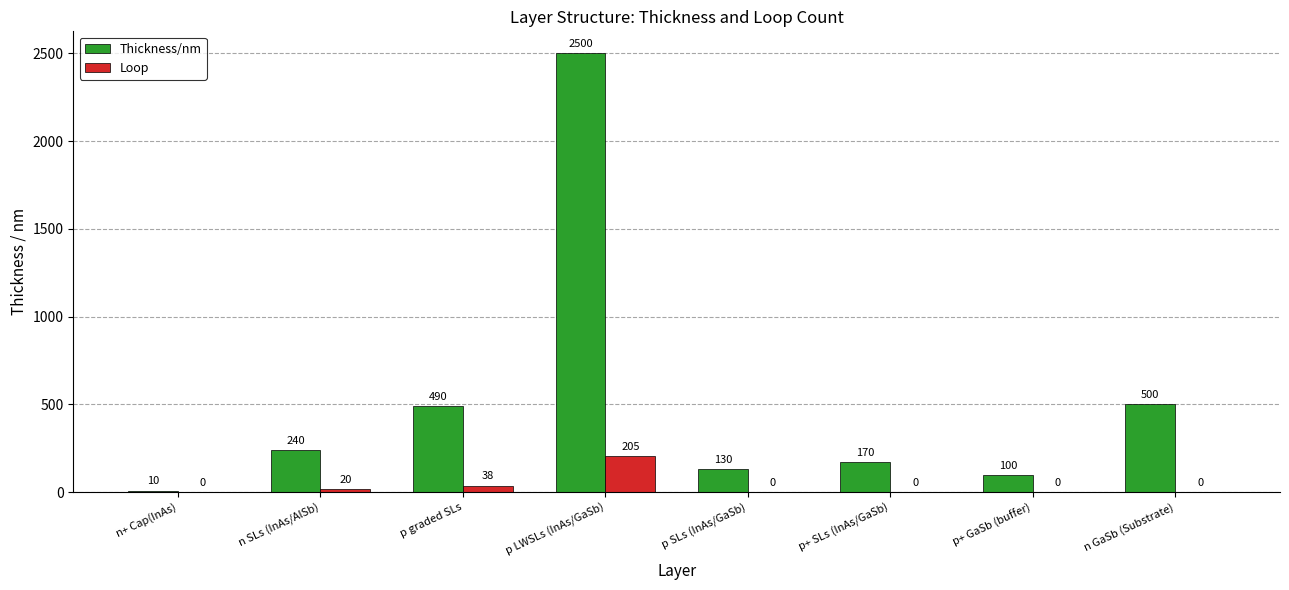

What is the highest value of the Thickness/nm series?

2500